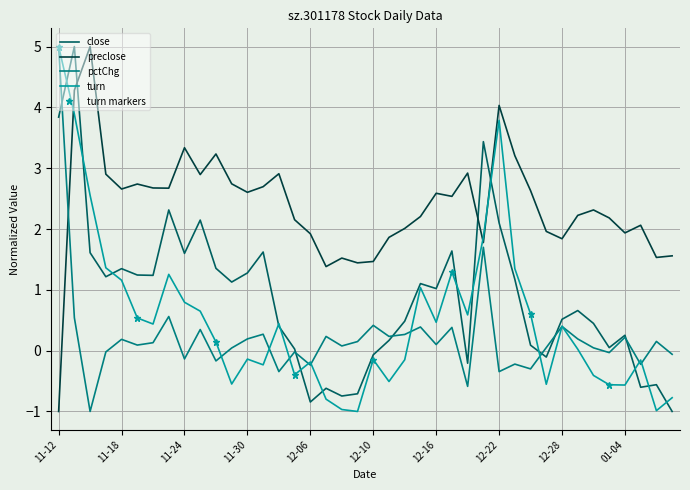

What is the difference between the preclose values at 2022-01-06 and 2021-12-03?

0.6